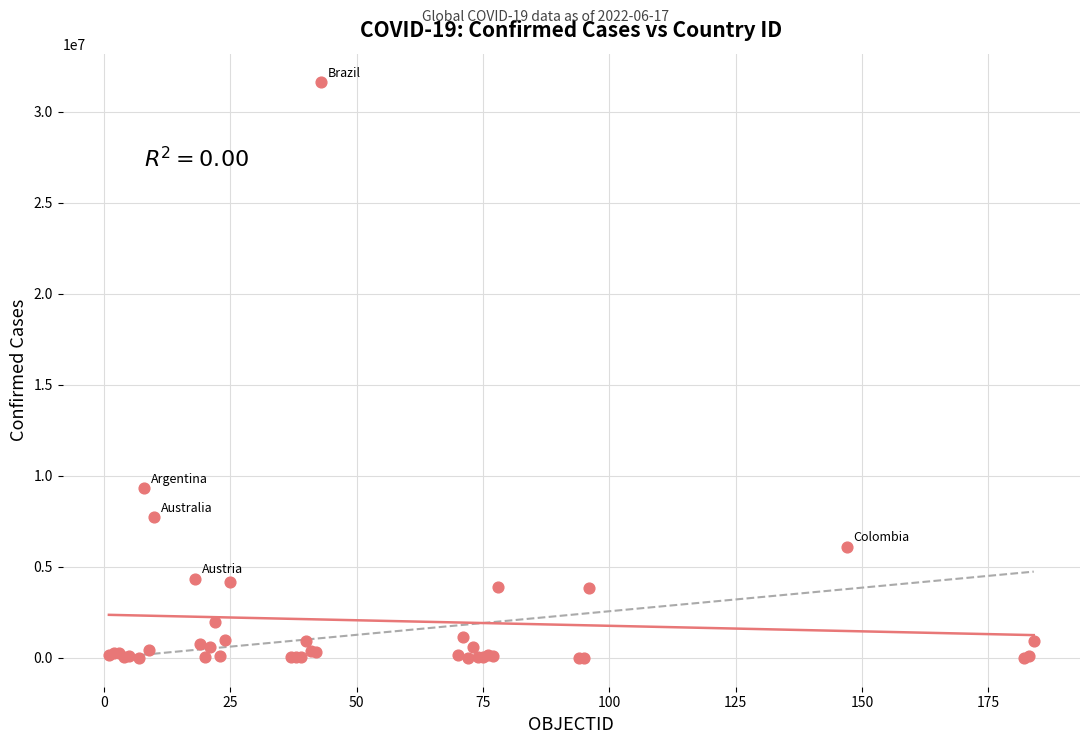

What Y value in the scatter plot is closest to 15809594?

9313453